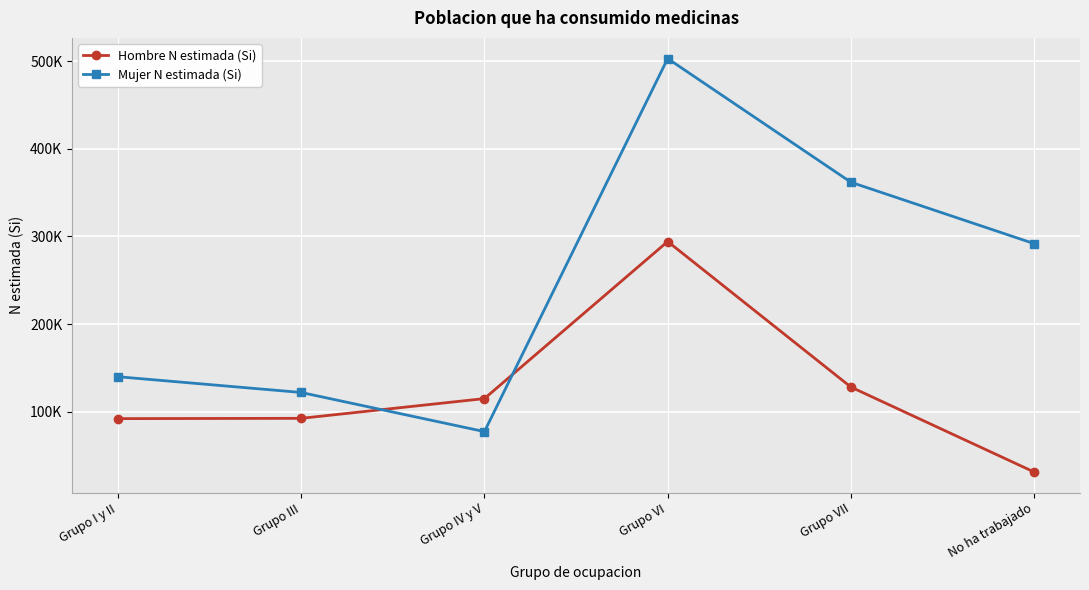

Is this an area chart (filled region under the line)?

No